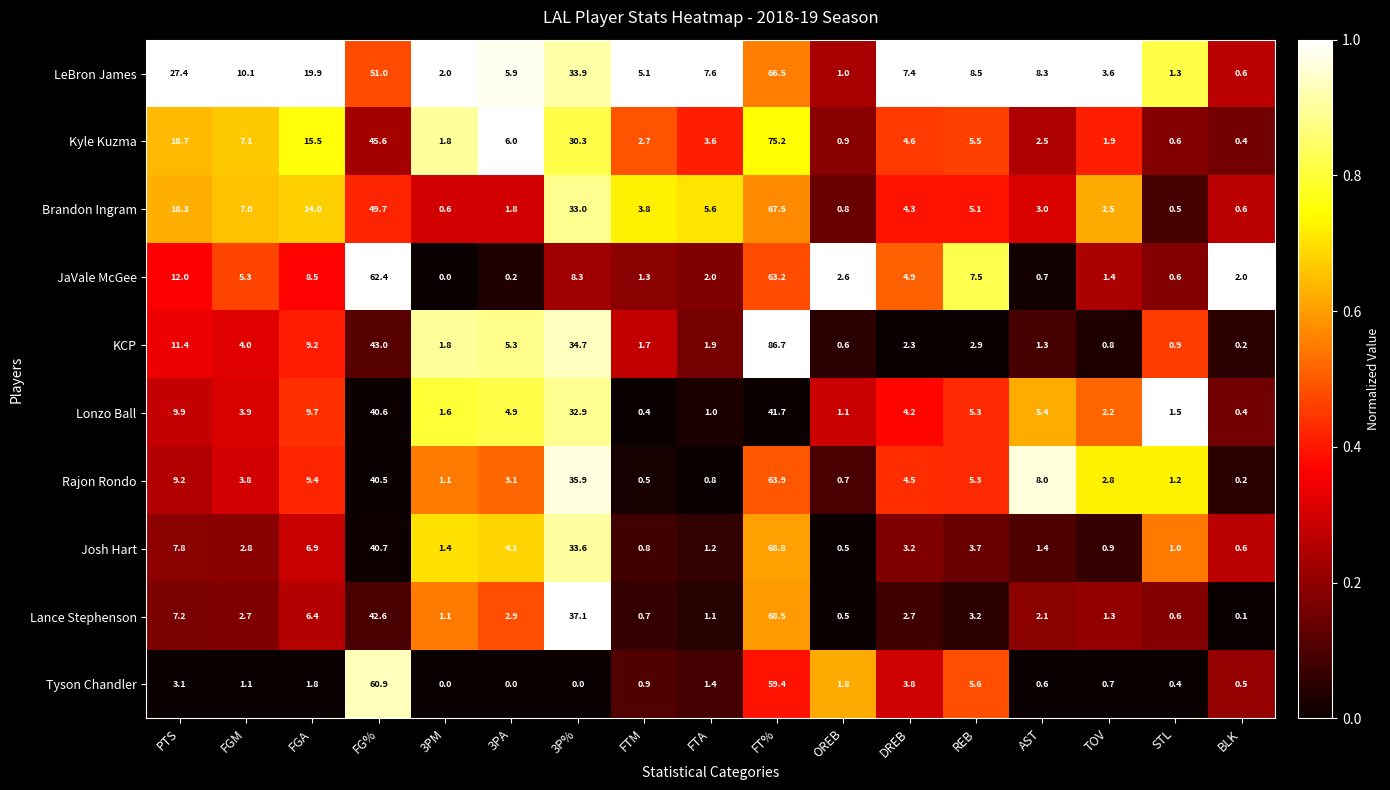

What is the total value across all series at DREB?

41.9